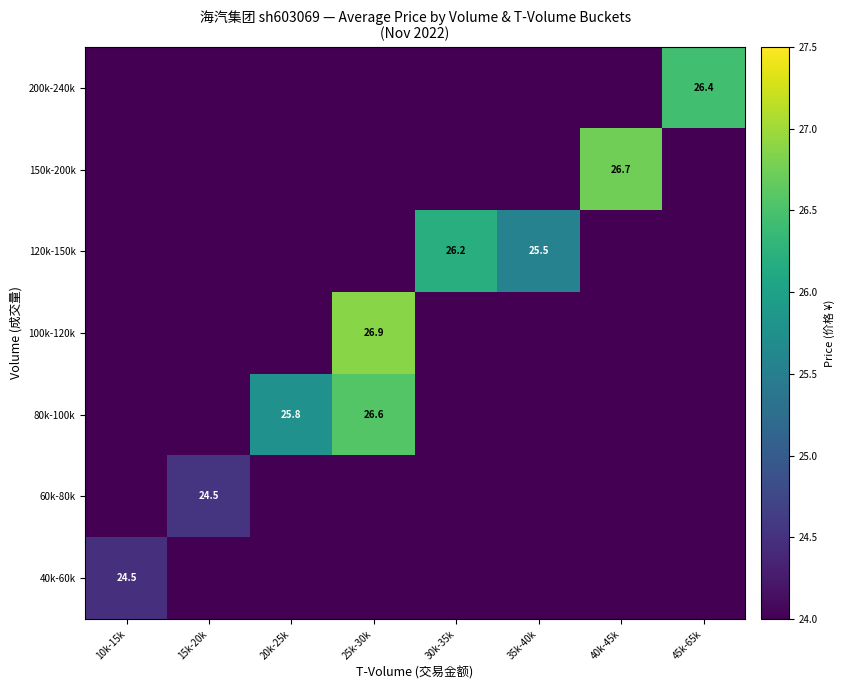

How many categories are shown in the chart?

8